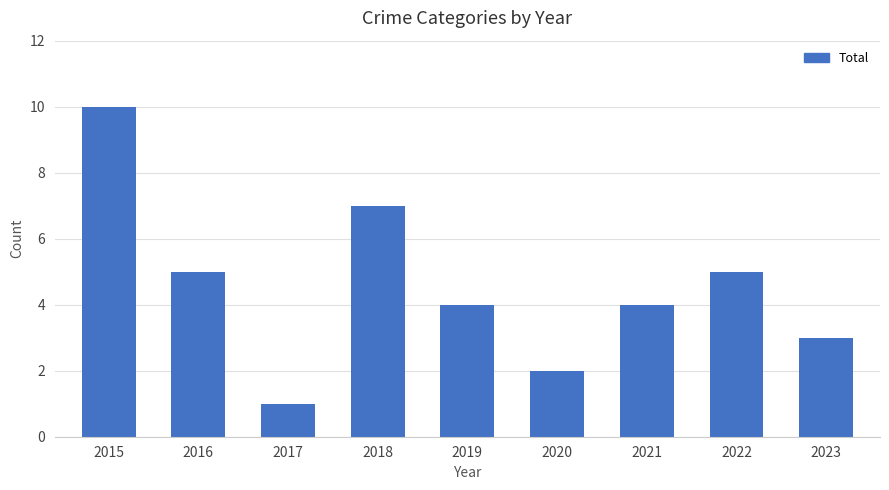

What is the difference between the maximum and minimum values?

9